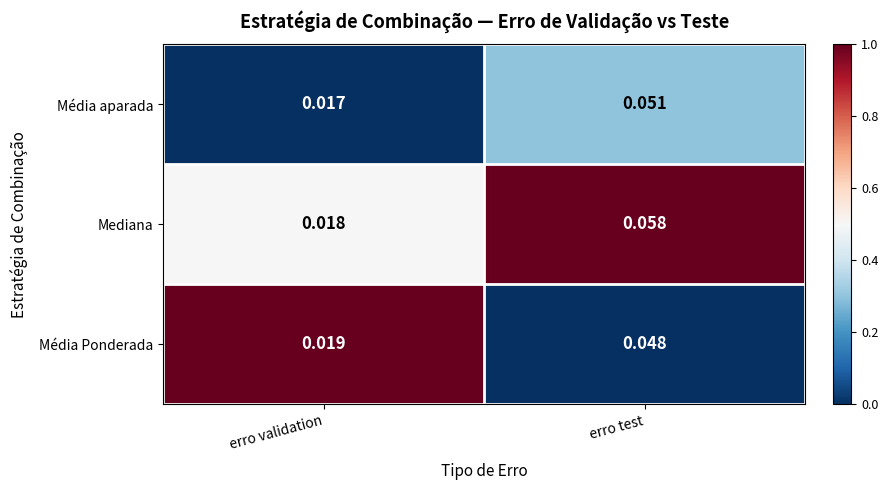

Rank the categories by Mediana value from lowest to highest.

erro validation, erro test